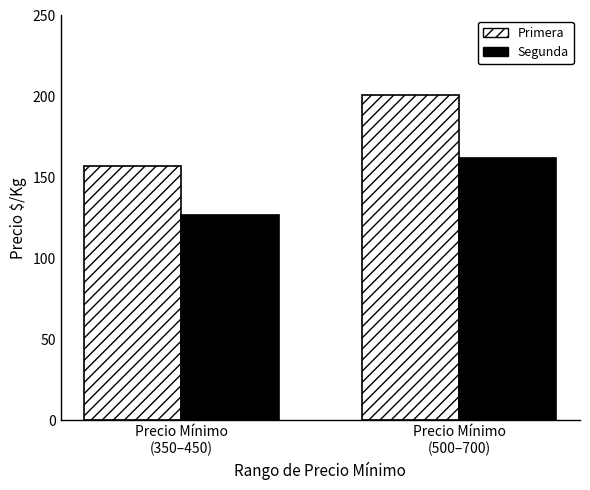

Which series has the widest spread of values?

Primera